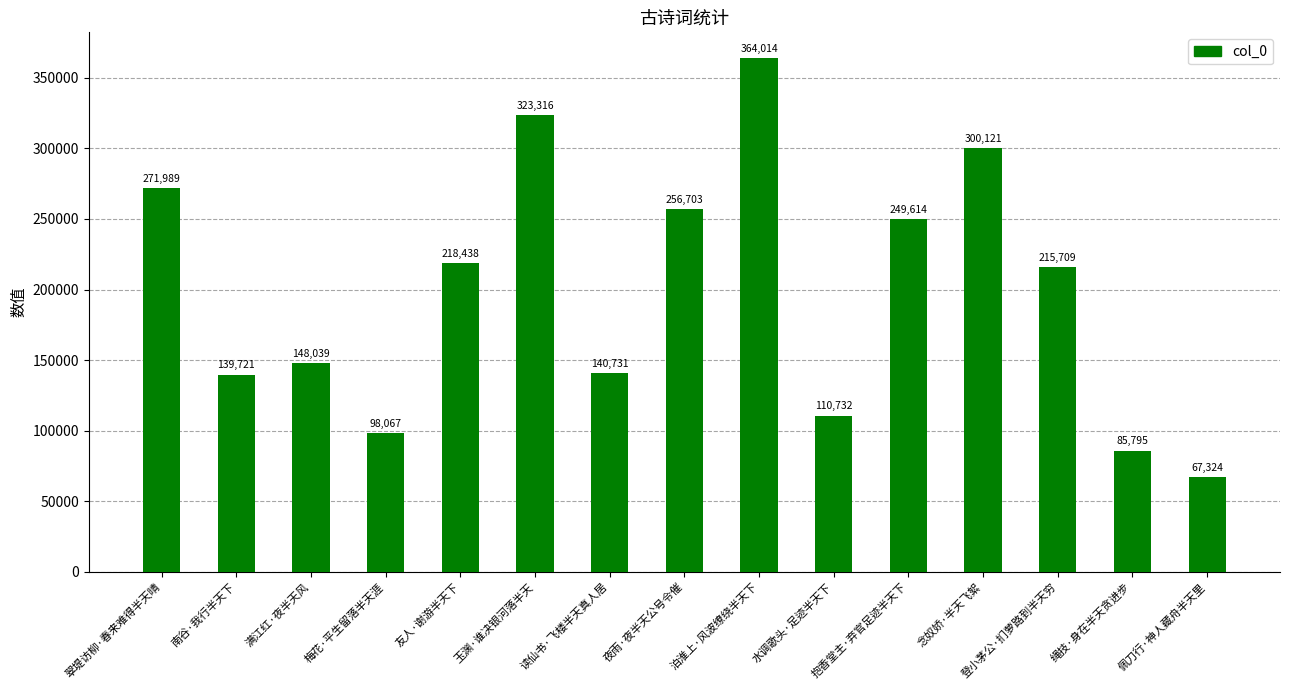

Which has a higher value, 满江红·夜半天风 or 抱香堂主·弃官足迹半天下?

抱香堂主·弃官足迹半天下